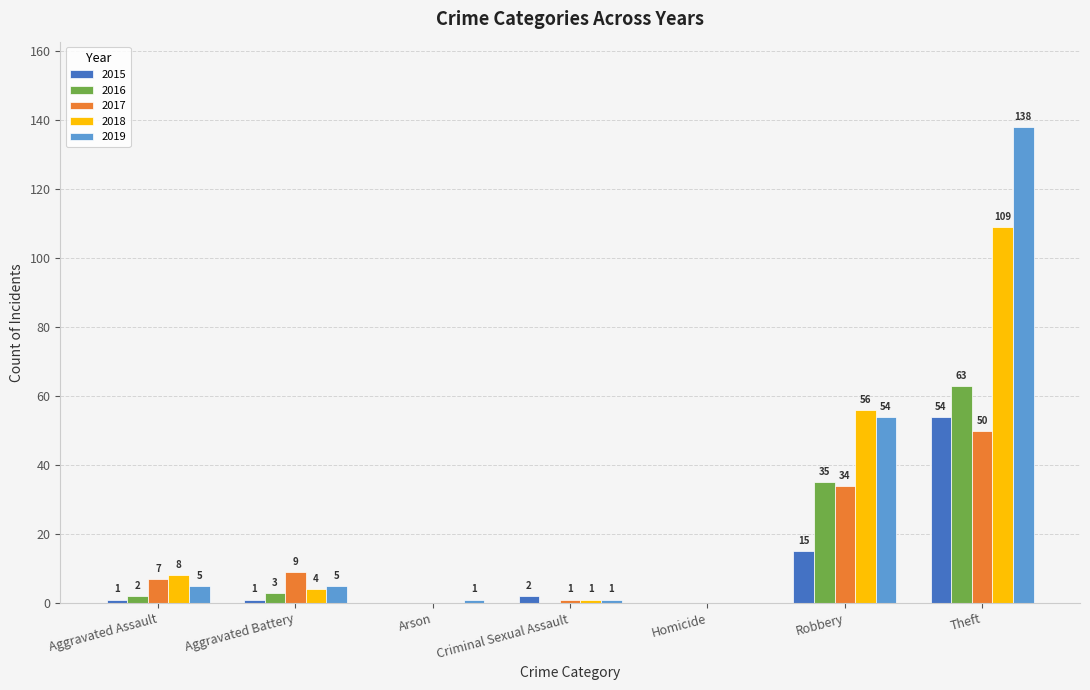

How many distinct data groups are displayed?

5